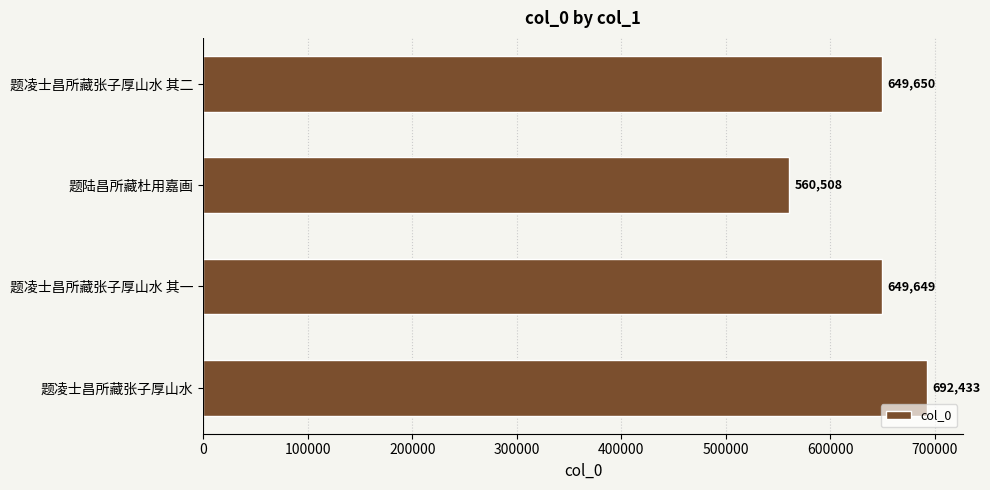

What is the change in value from 题陆昌所藏杜用嘉画 to 题凌士昌所藏张子厚山水 其一?

+89141